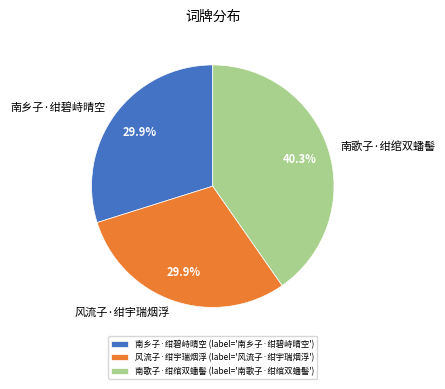

The 风流子·绀宇瑞烟浮 slice represents 30% of the pie. True or false?

True